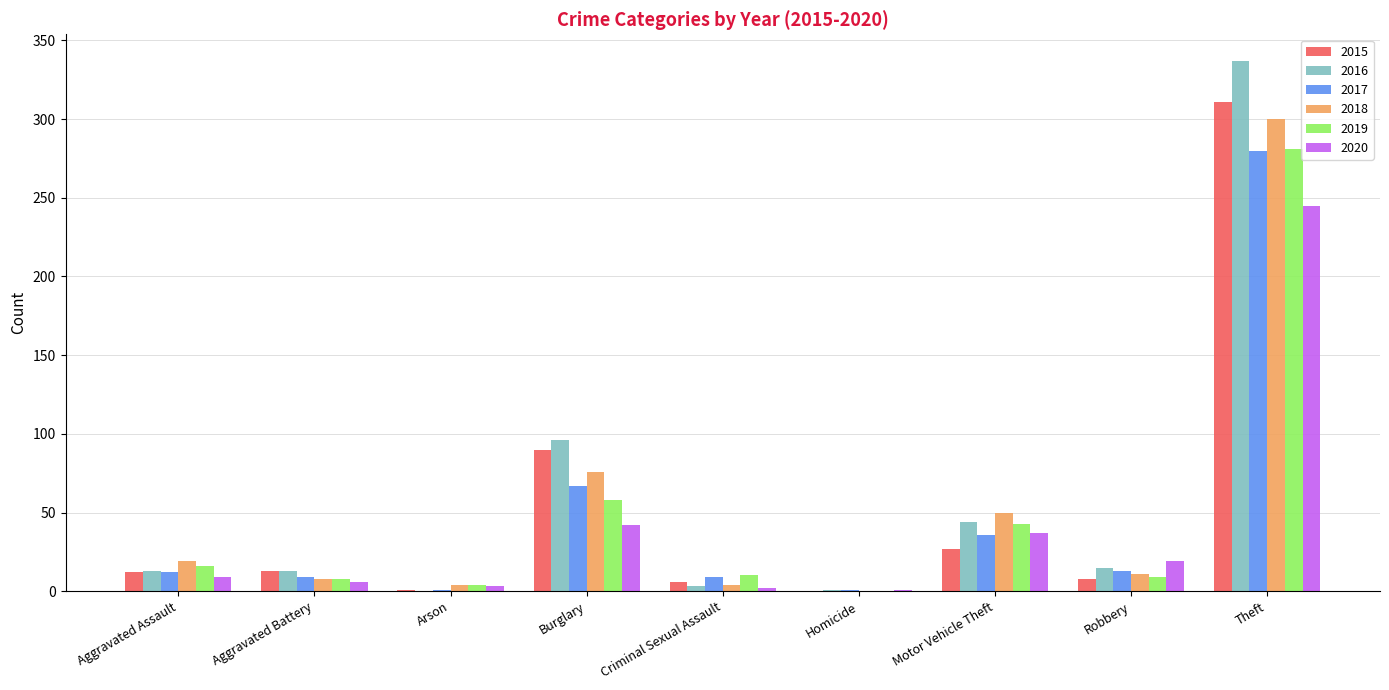

Is it true that 2015 equals 27 at Motor Vehicle Theft?

True